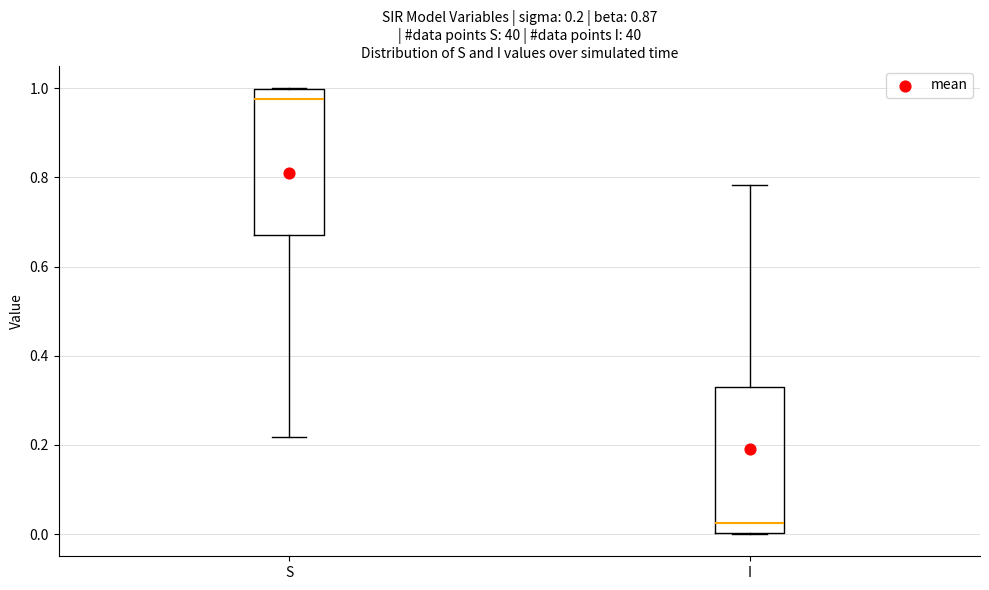

Which box's median line is the lowest?

I